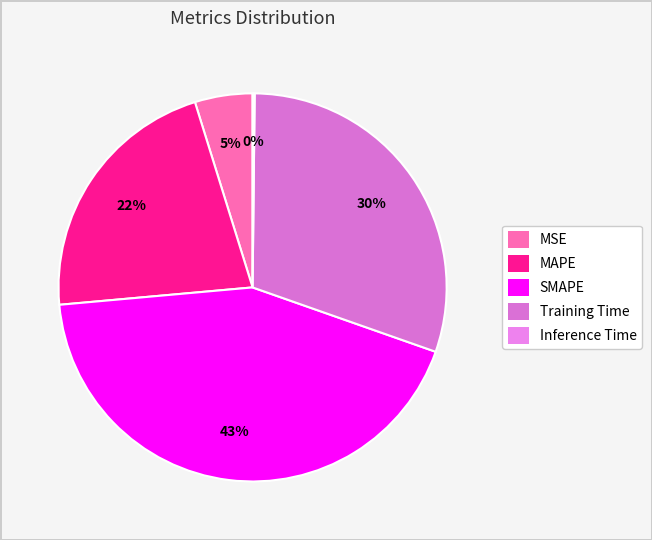

To the nearest percent, what is the difference between the largest and smallest slice percentages?

43%